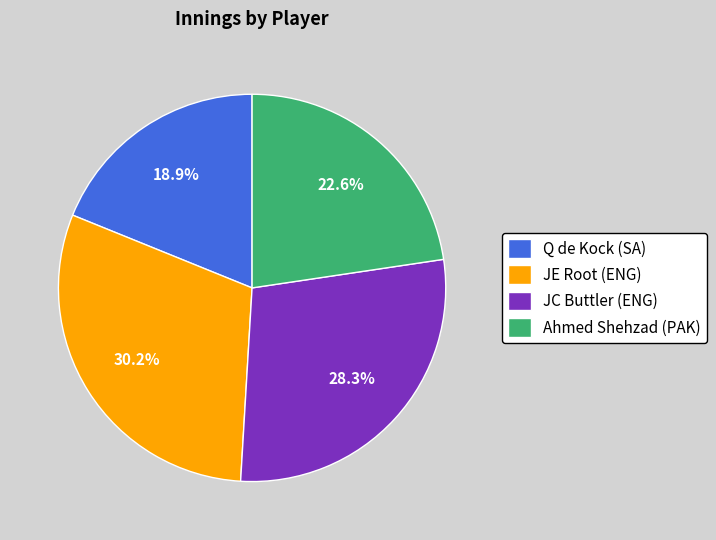

How many segments does this pie chart have?

4